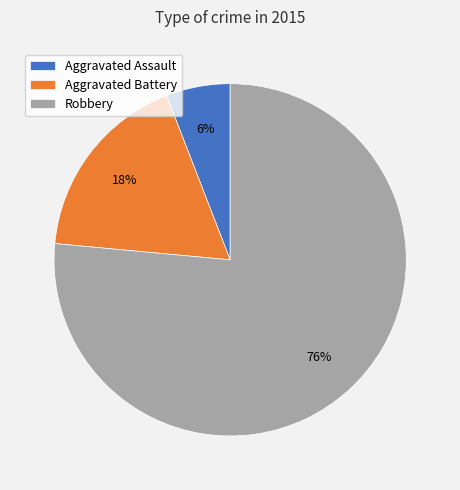

Combined, do Aggravated Battery and Aggravated Assault account for over 50%?

No